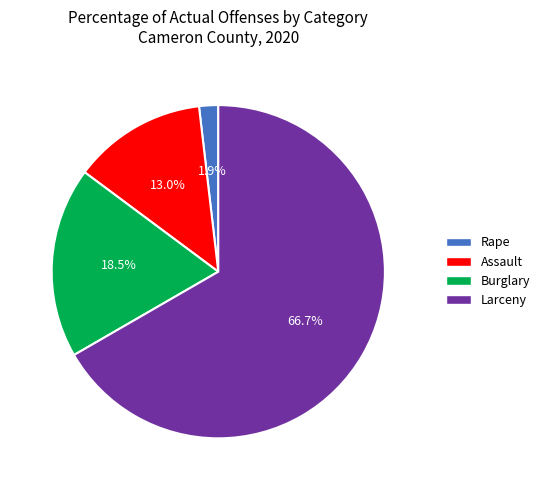

How many segments does this pie chart have?

4